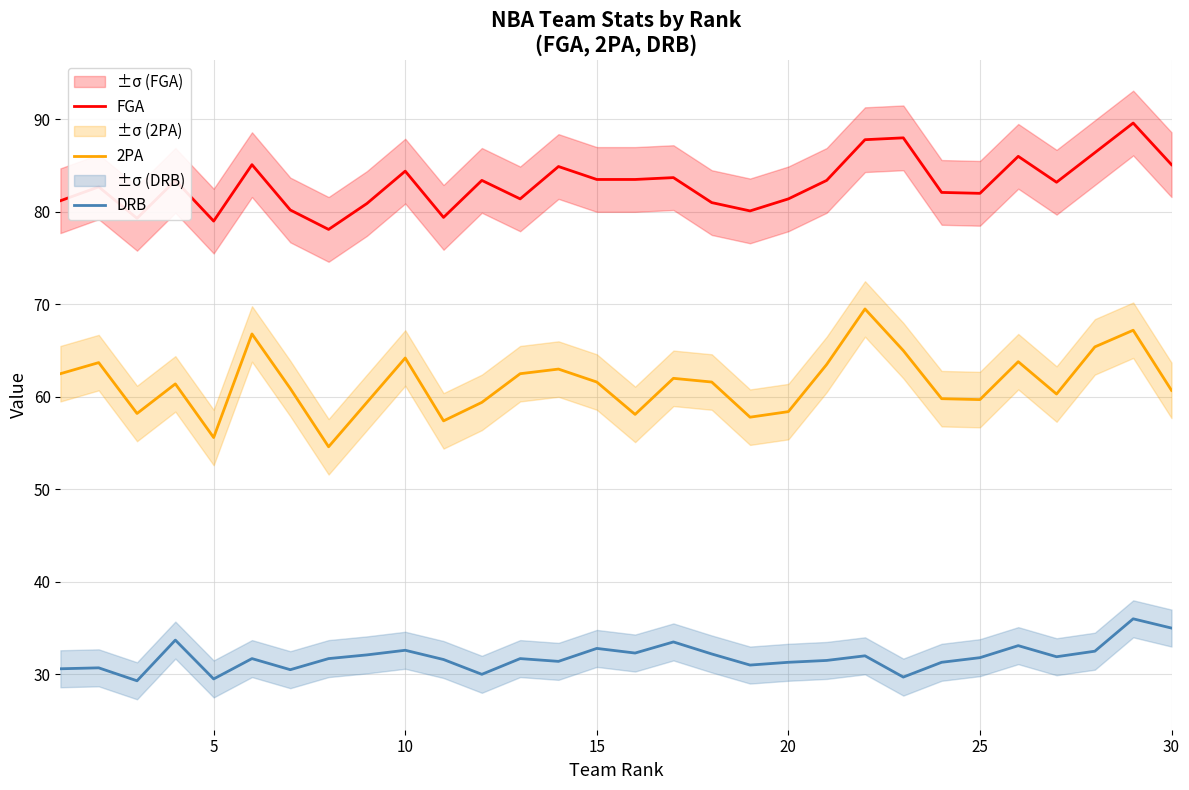

True or false: FGA and DRB intersect in this chart.

False